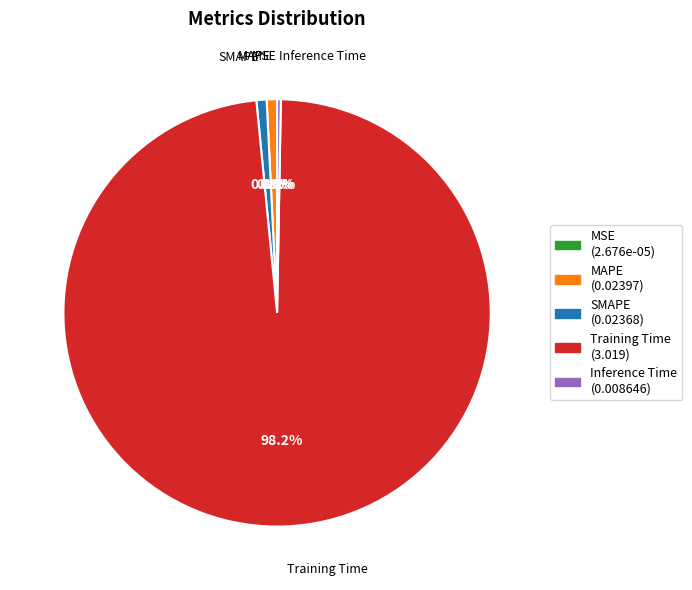

Between SMAPE and Training Time, which is larger?

Training Time